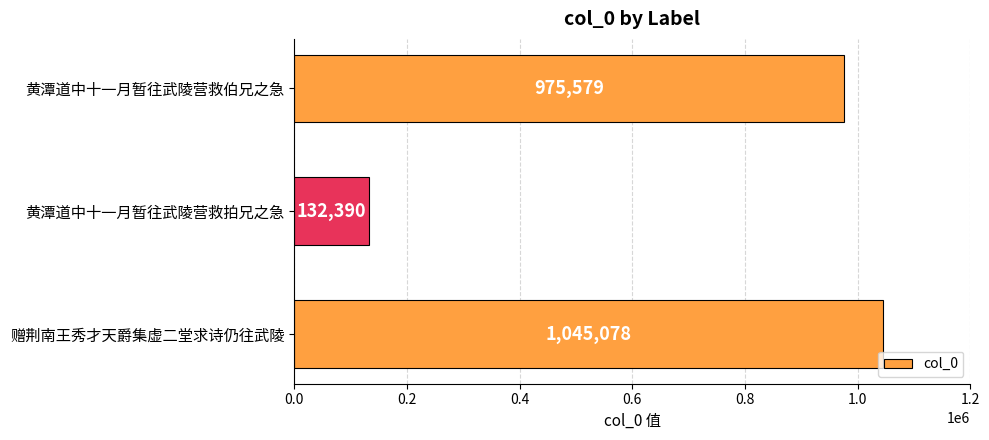

How many data points does each series have?

3